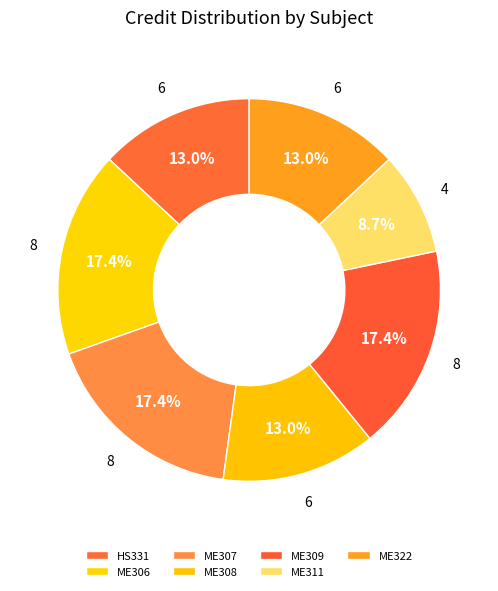

To the nearest percent, what percentage of the pie is ME309?

17%